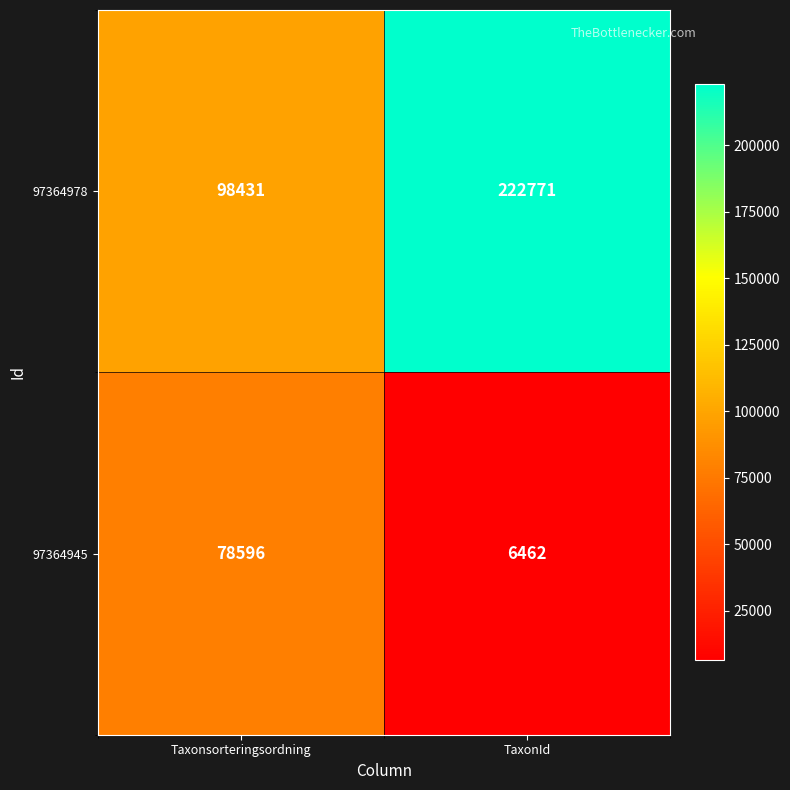

Reading right to left, transcribe all the data shown in this chart.

97364978: TaxonId=222771	Taxonsorteringsordning=98431
97364945: TaxonId=6462	Taxonsorteringsordning=78596